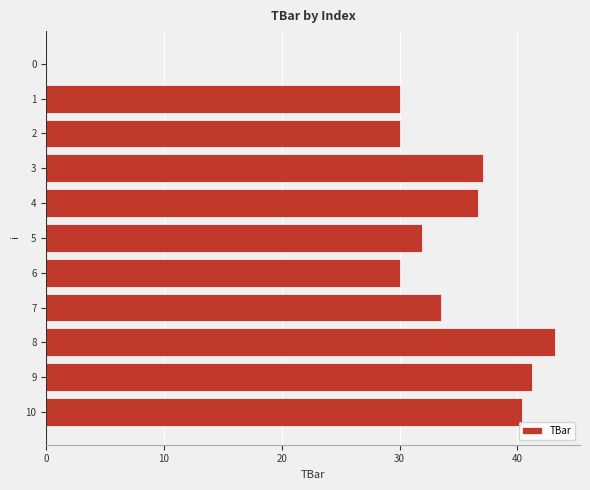

Which label corresponds to the largest value in the chart?

8